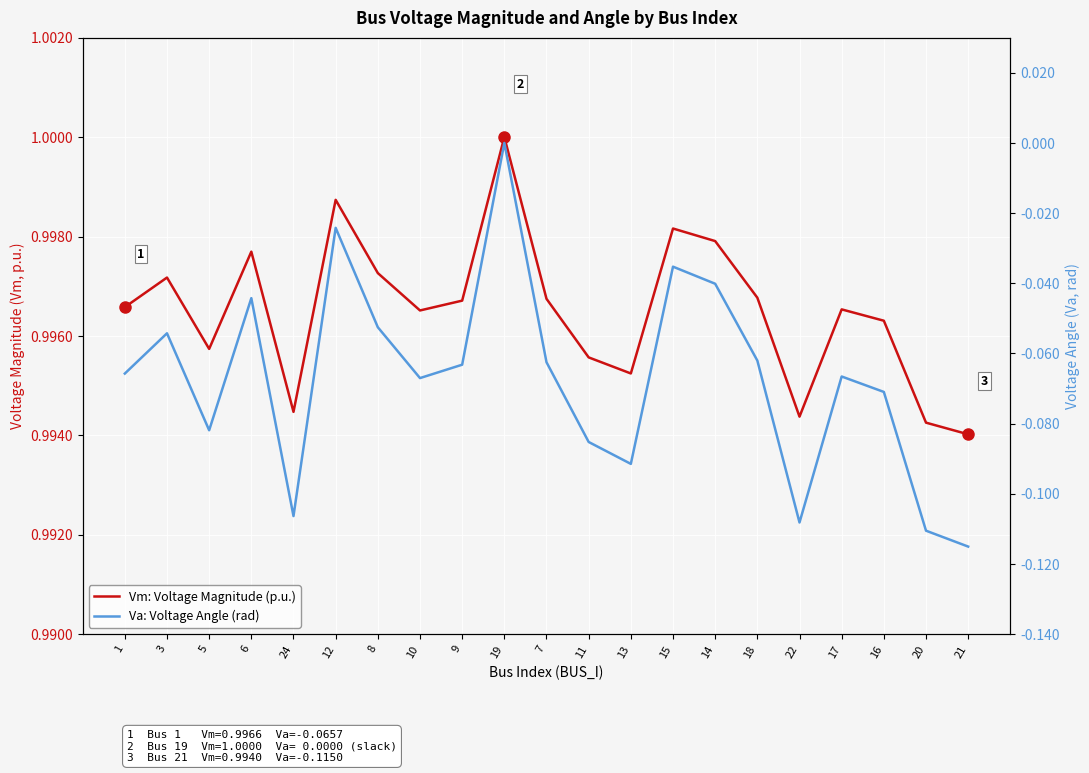

How many interior local peaks does the Vm: Voltage Magnitude (p.u.) series have?

6